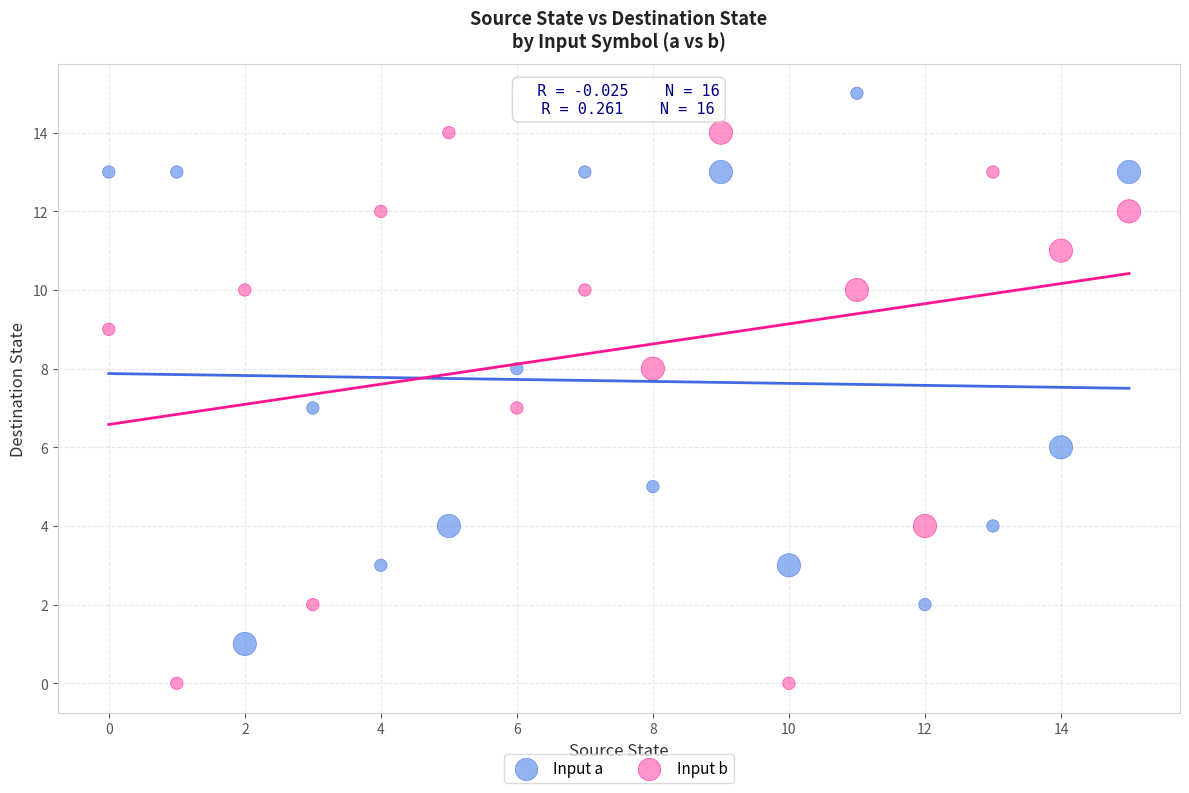

Which series reaches the maximum Y coordinate?

Input a